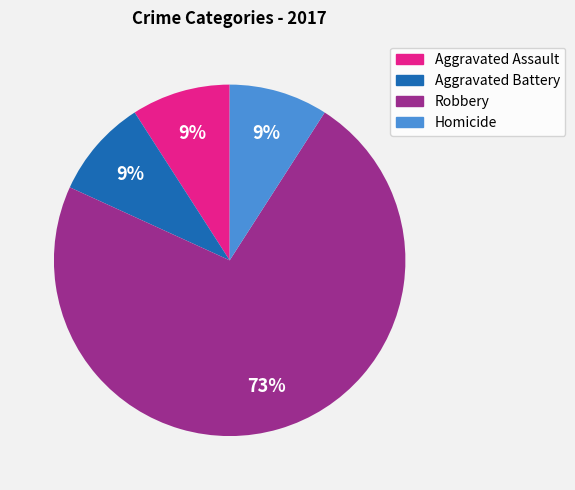

How many segments does this pie chart have?

4